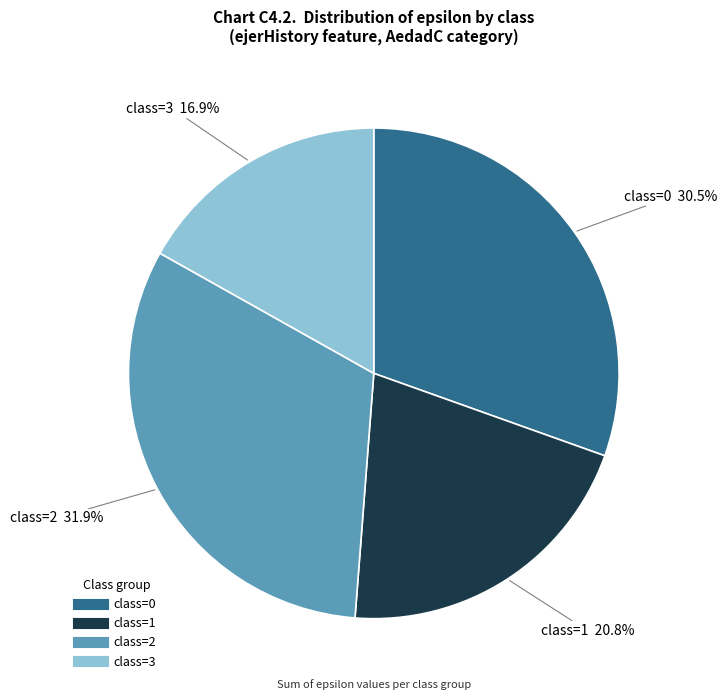

Is there a majority slice in this chart?

No